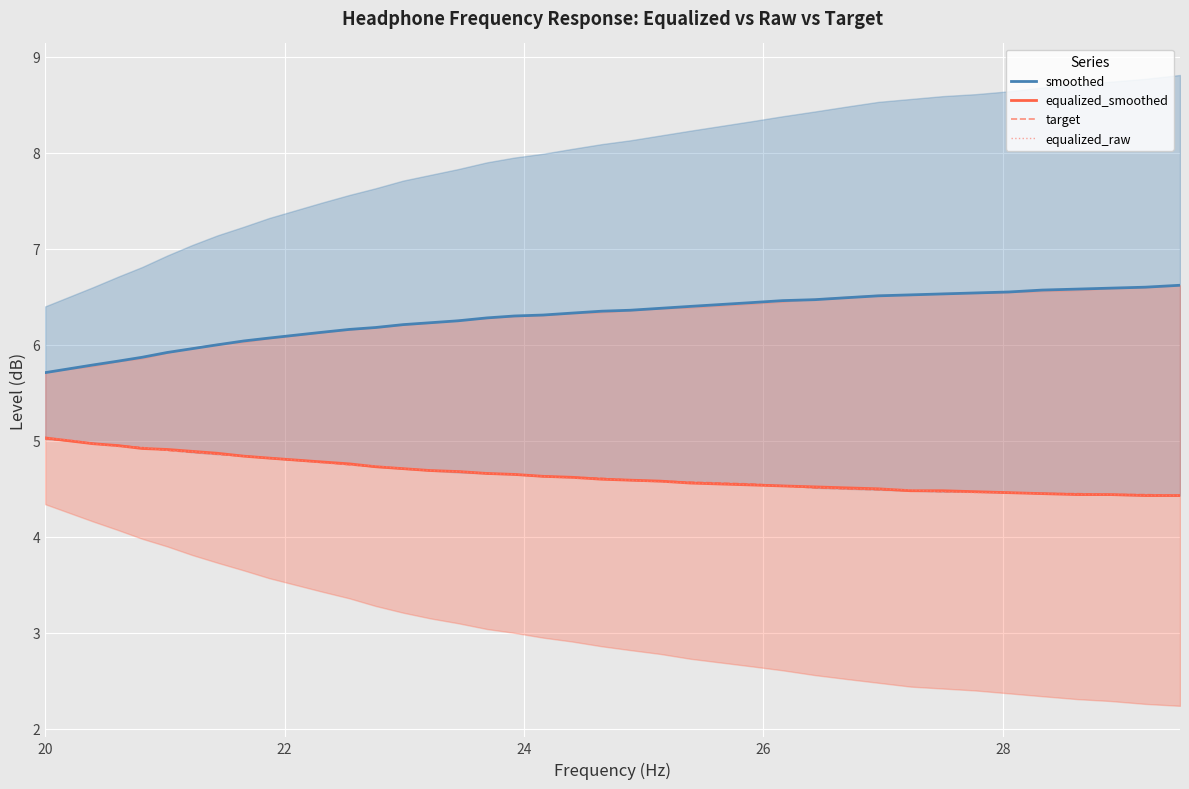

Reading left to right, list all the values displayed in this chart.

smoothed: 5.7	5.8	5.8	5.8	5.9	5.9	6.0	6.0	6.0	6.1	6.1	6.1	6.2	6.2	6.2	6.2	6.2	6.3	6.3	6.3	6.3	6.3	6.4	6.4	6.4	6.4	6.4	6.5	6.5	6.5	6.5	6.5	6.5	6.5	6.5	6.6	6.6	6.6	6.6	6.6
equalized_smoothed: 5.0	5.0	5.0	5.0	4.9	4.9	4.9	4.9	4.8	4.8	4.8	4.8	4.8	4.7	4.7	4.7	4.7	4.7	4.7	4.6	4.6	4.6	4.6	4.6	4.6	4.5	4.5	4.5	4.5	4.5	4.5	4.5	4.5	4.5	4.5	4.5	4.4	4.4	4.4	4.4
target: 5.0	5.0	5.0	5.0	4.9	4.9	4.9	4.9	4.8	4.8	4.8	4.8	4.8	4.7	4.7	4.7	4.7	4.7	4.7	4.6	4.6	4.6	4.6	4.6	4.6	4.6	4.5	4.5	4.5	4.5	4.5	4.5	4.5	4.5	4.5	4.5	4.5	4.4	4.4	4.4
equalized_raw: 5.0	5.0	5.0	4.9	4.9	4.9	4.9	4.9	4.8	4.8	4.8	4.8	4.8	4.7	4.7	4.7	4.7	4.7	4.7	4.6	4.6	4.6	4.6	4.6	4.6	4.5	4.5	4.5	4.5	4.5	4.5	4.5	4.5	4.5	4.5	4.5	4.4	4.4	4.4	4.4